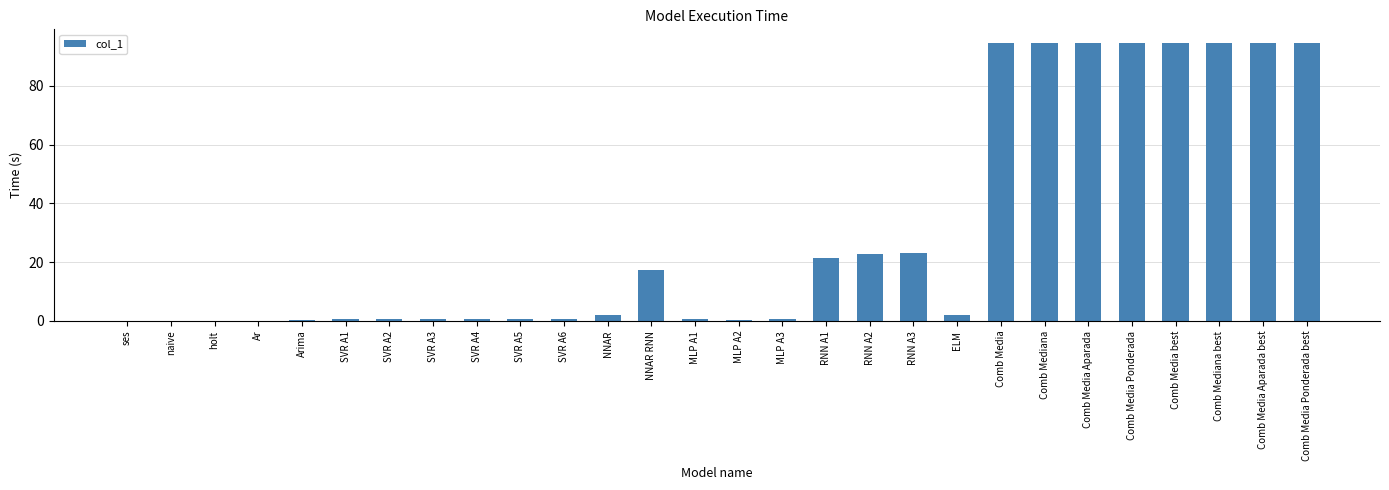

Between SVR A5 and Comb Media Ponderada best, which is larger?

Comb Media Ponderada best